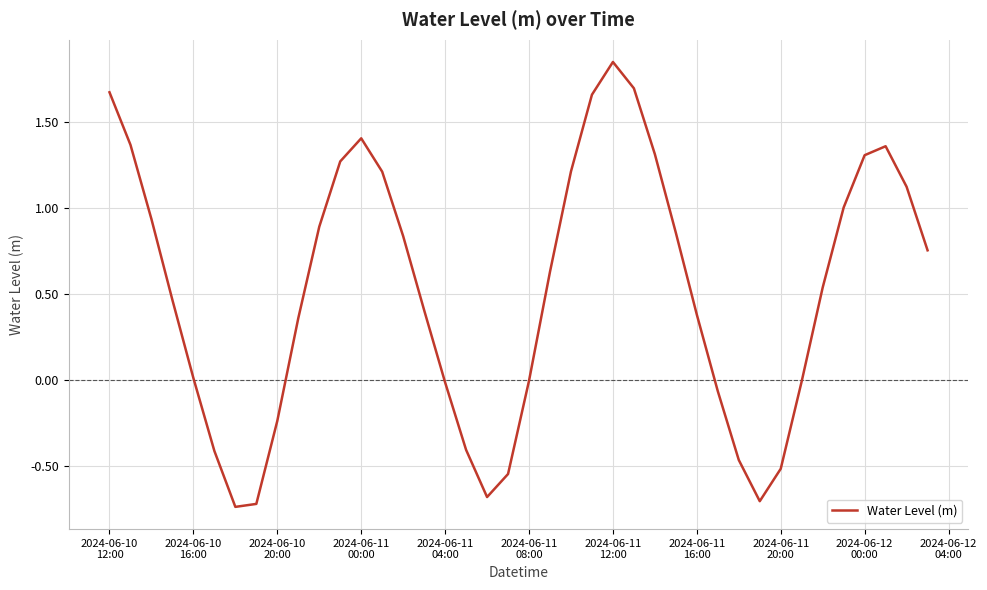

What is the difference between the maximum and minimum values?

2.6